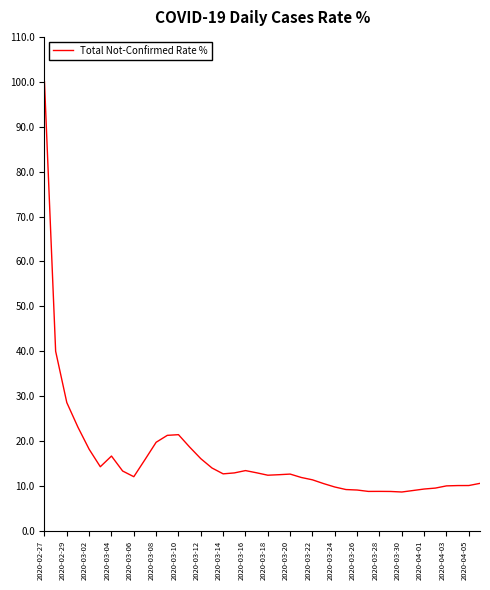

What is the difference between the maximum and minimum values?

91.3